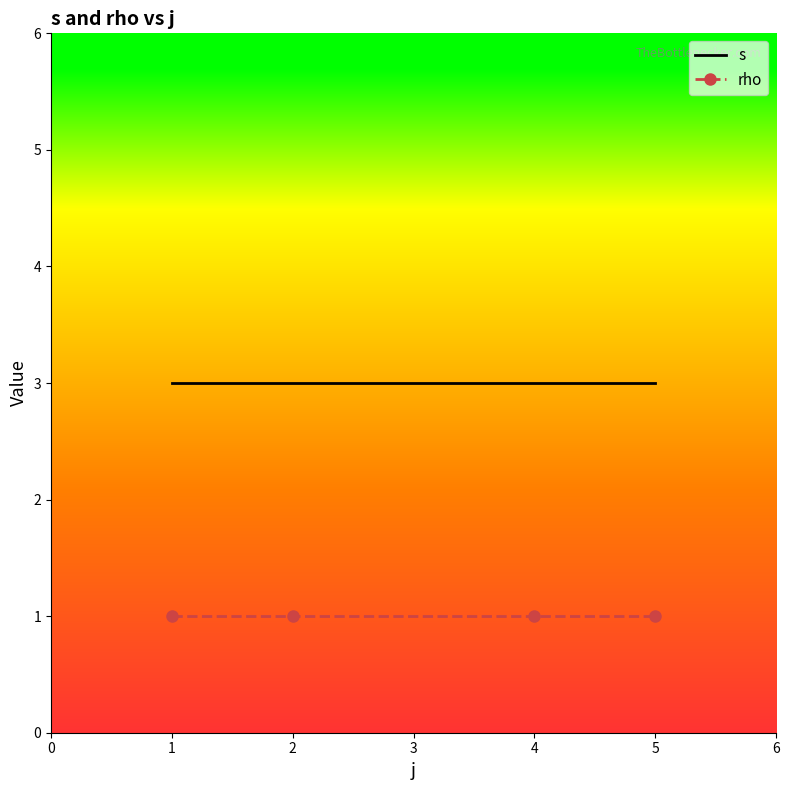

The rho series shows 0 at 2. True or false?

False